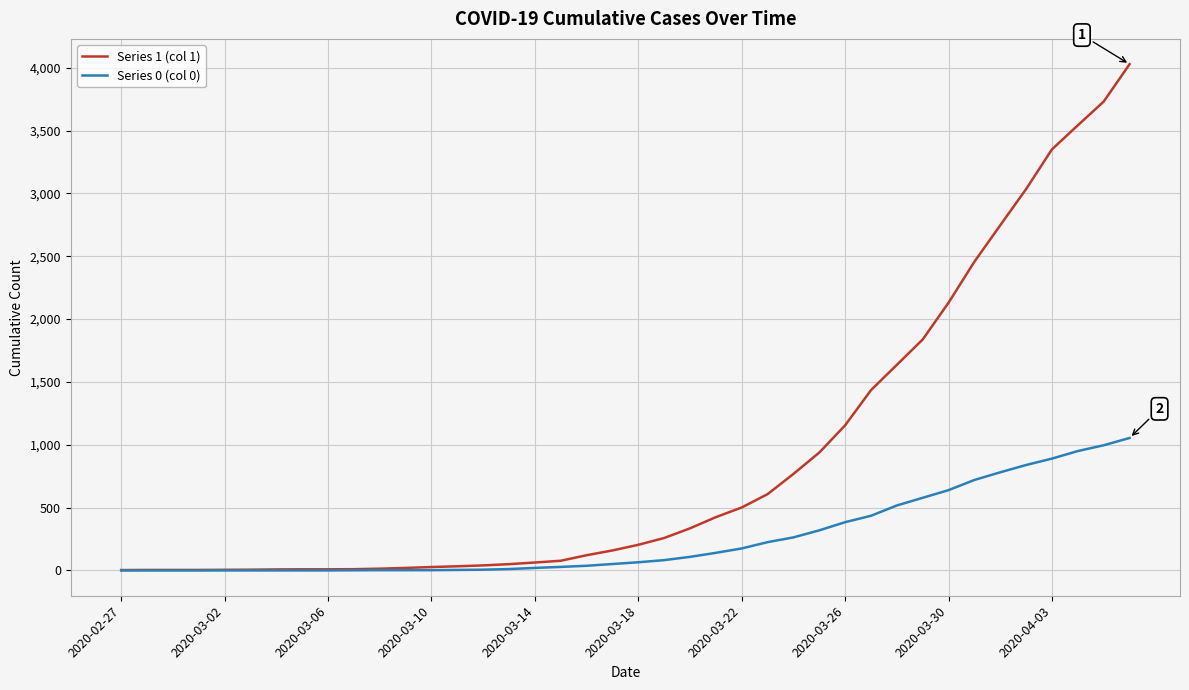

Which series has the largest total across all categories?

Series 1 (col 1)